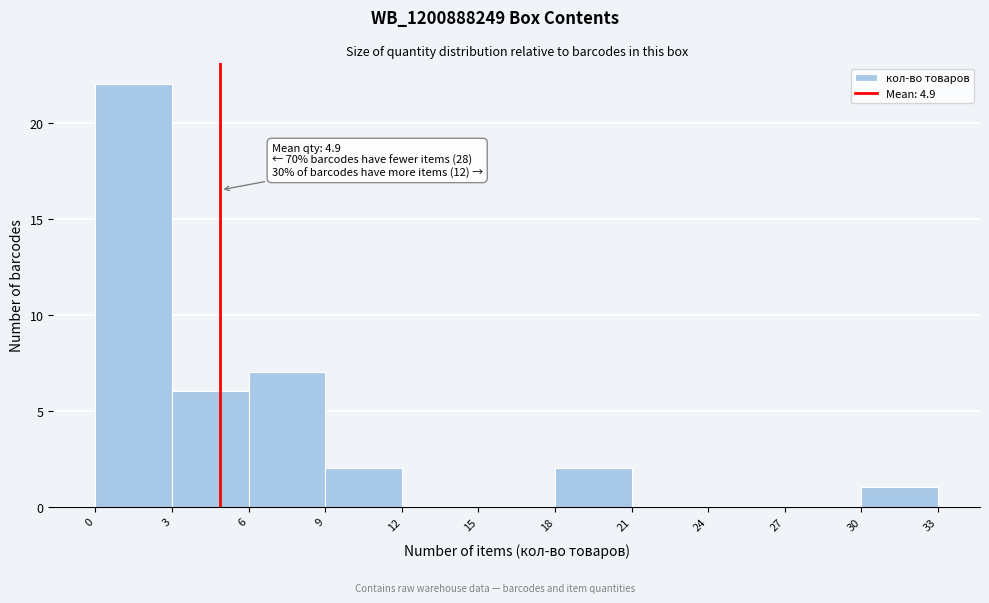

Which range on the x-axis has the tallest bar?

0 to 3